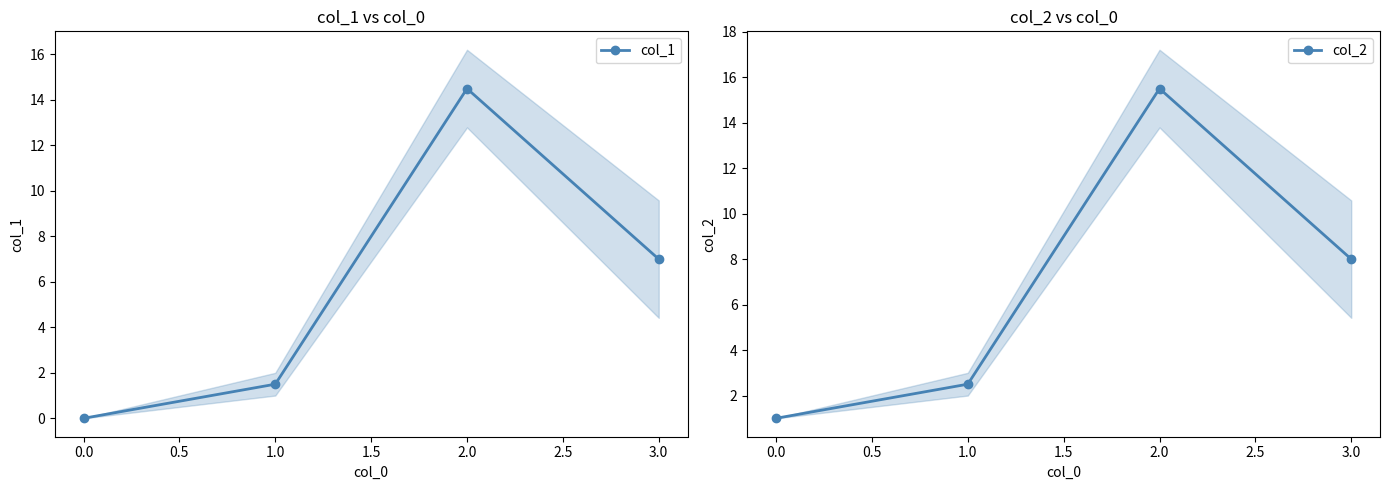

At which label does col_1 reach its peak?

2.0